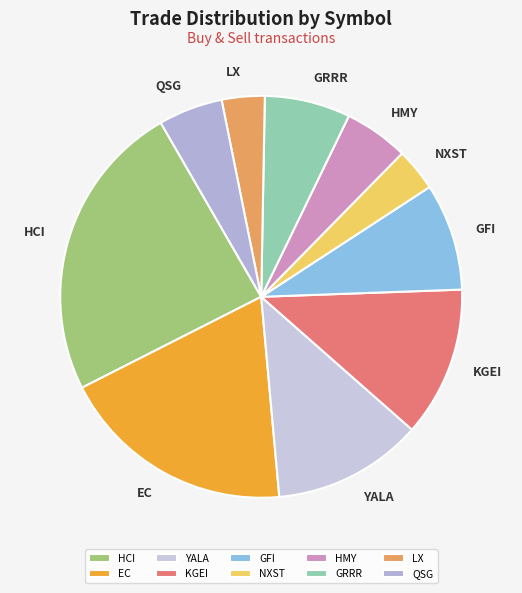

How many segments does this pie chart have?

10